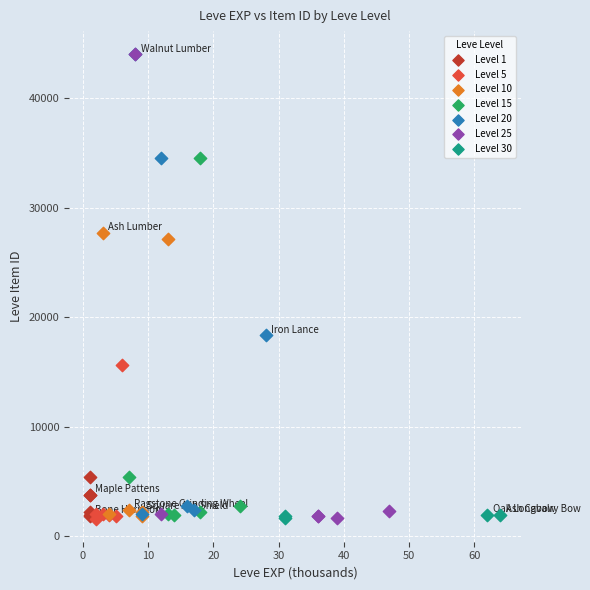

What are all the series names shown in the legend?

Level 1, Level 5, Level 10, Level 15, Level 20, Level 25, Level 30